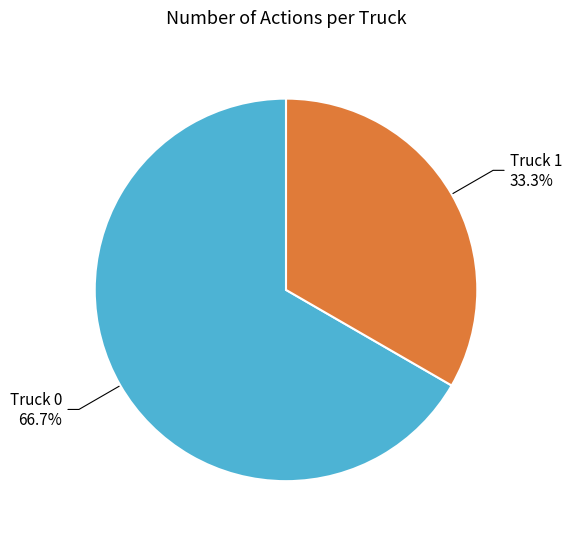

Is there any slice that represents more than half of the pie?

Yes